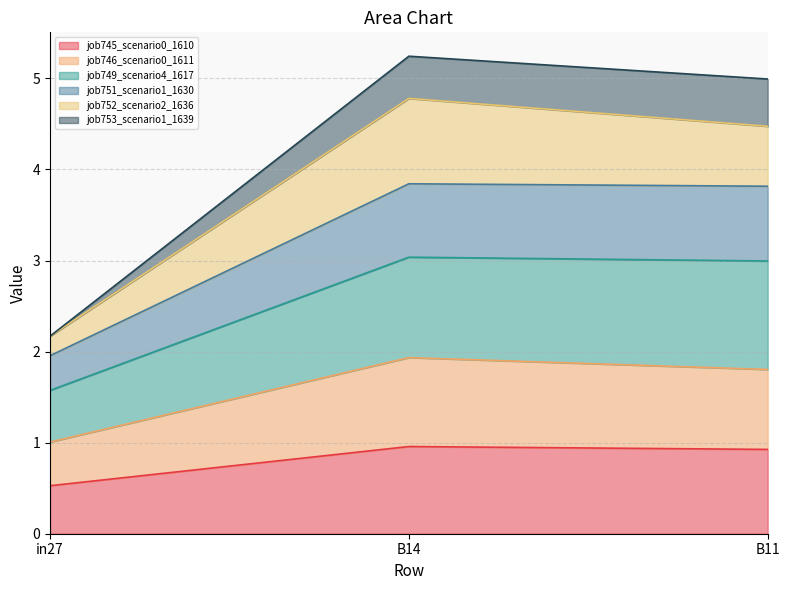

The value of job745_scenario0_1610 at B11 is 1.6. True or false?

False